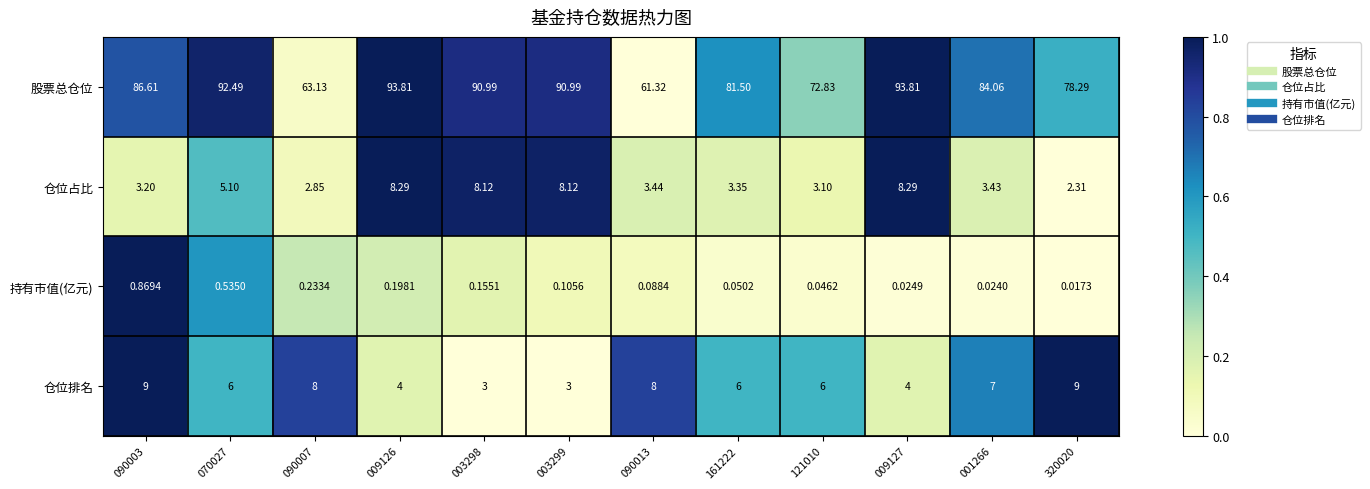

Rank the series by their maximum value, from highest to lowest.

股票总仓位, 仓位排名, 仓位占比, 持有市值(亿元)